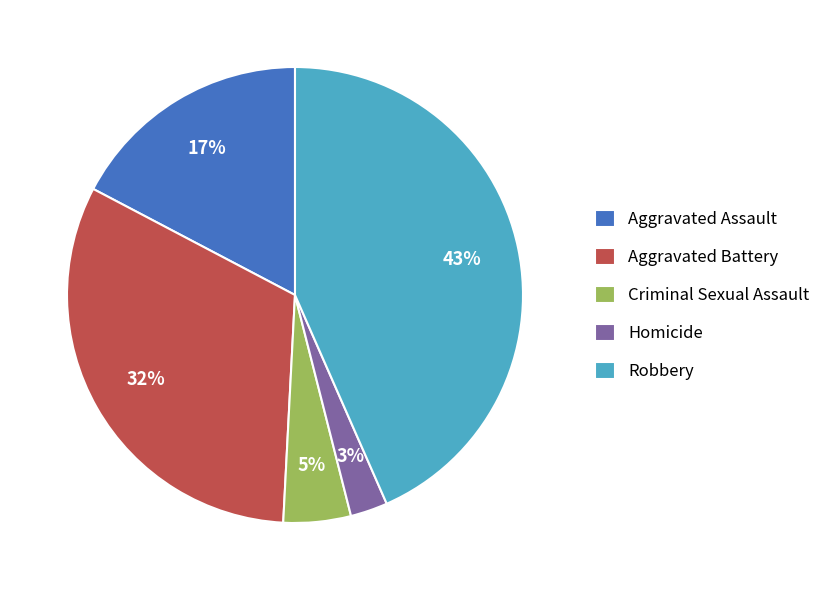

To the nearest percent, what is the combined percentage of Criminal Sexual Assault and Aggravated Assault?

22%